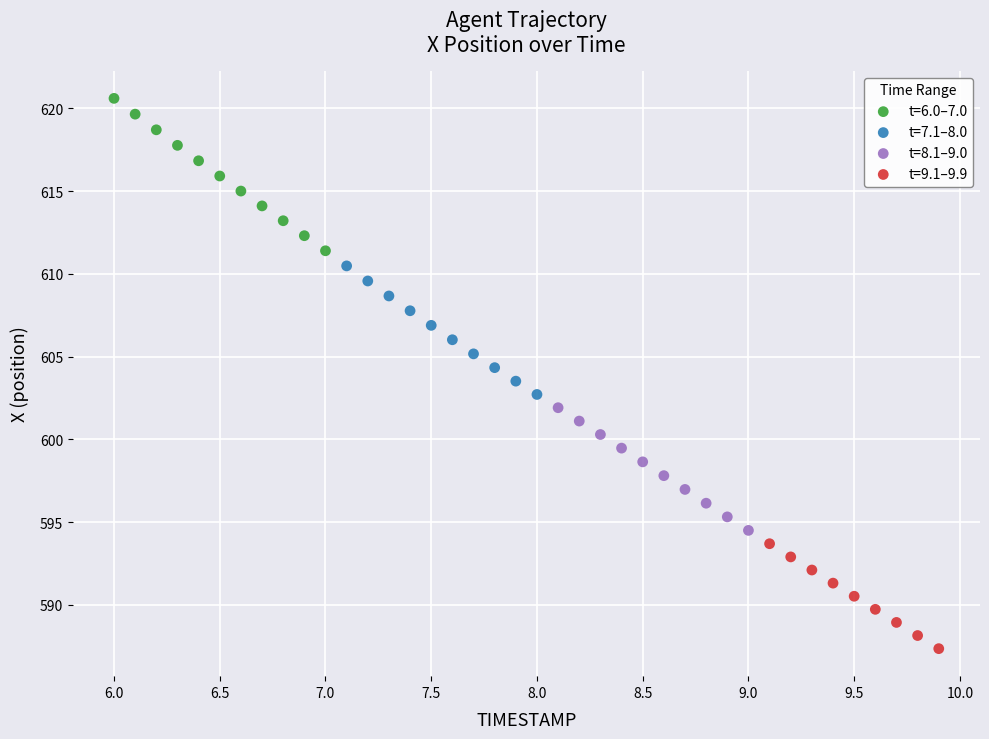

Which series reaches the maximum Y coordinate?

t=6.0–7.0